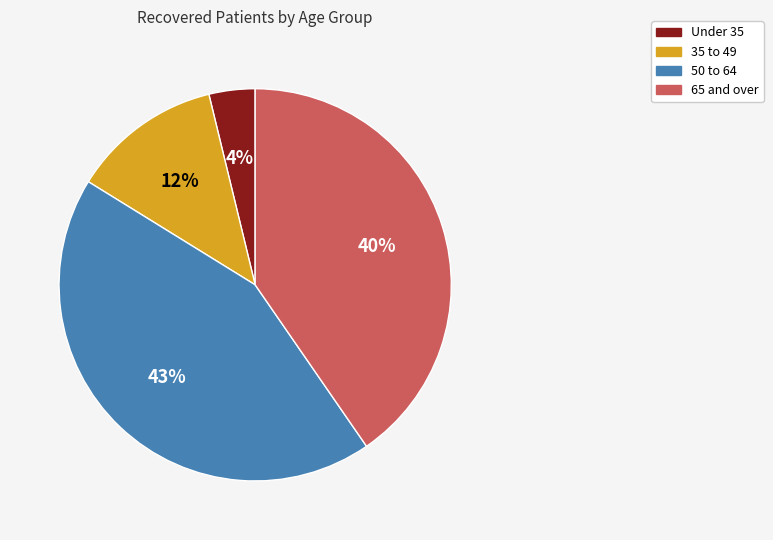

Is there any slice that represents more than half of the pie?

No